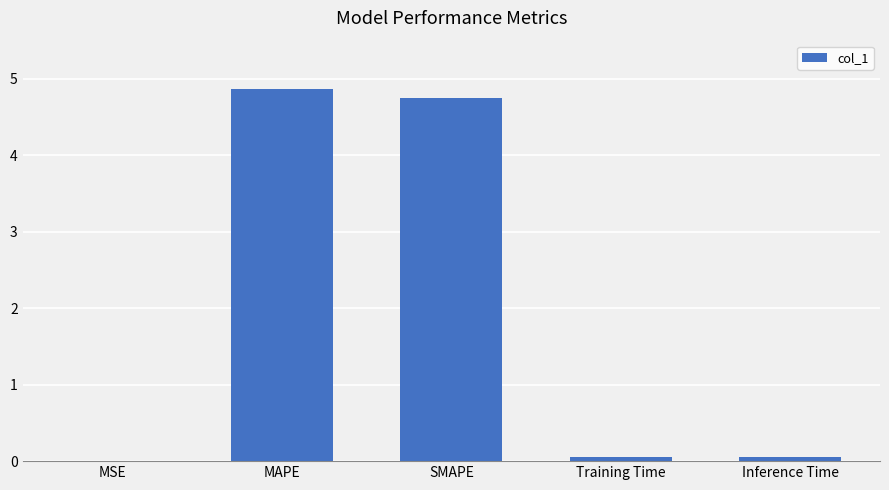

What is the change in value from SMAPE to Inference Time?

-4.7